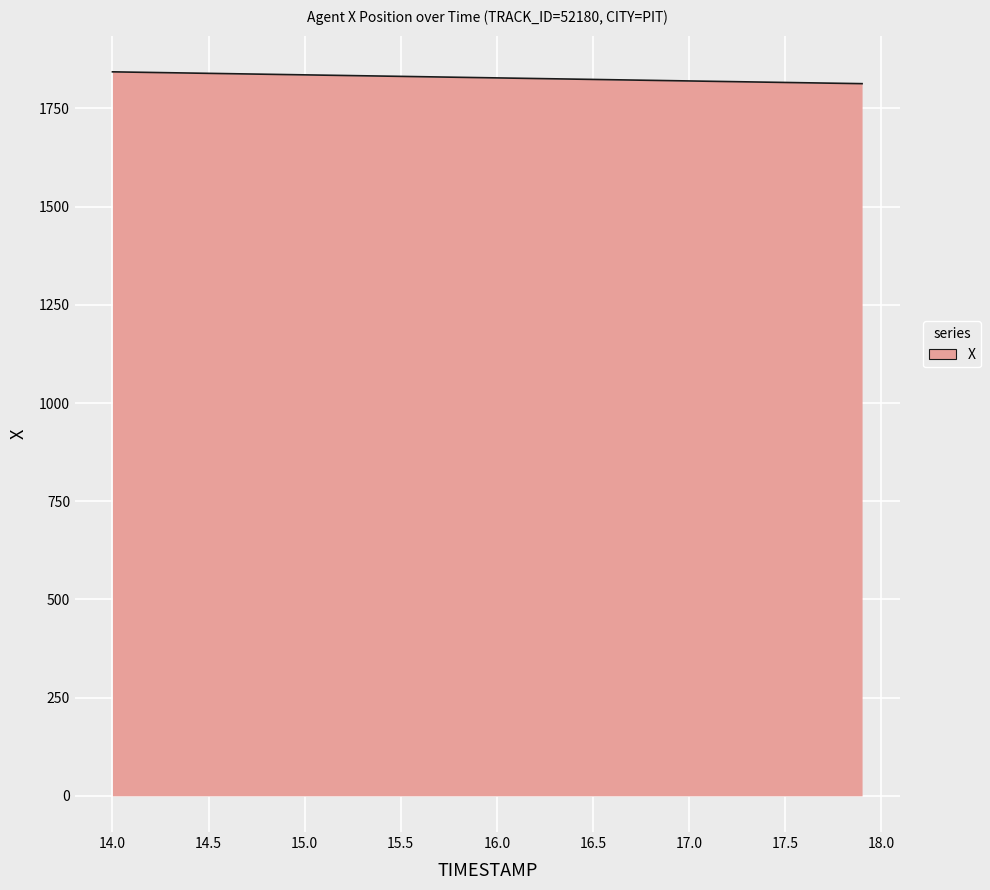

True or false: there are more than 1 points higher than both neighbors.

False